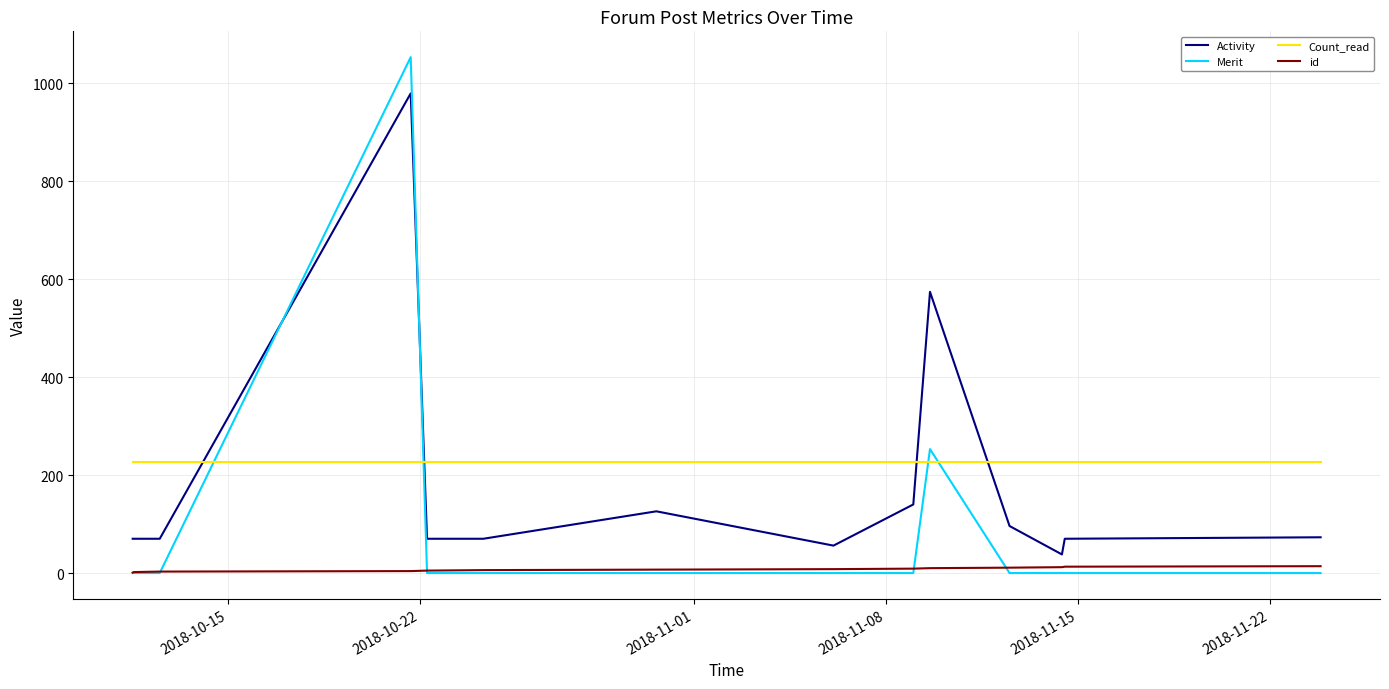

True or false: id and Activity cross at least once.

False